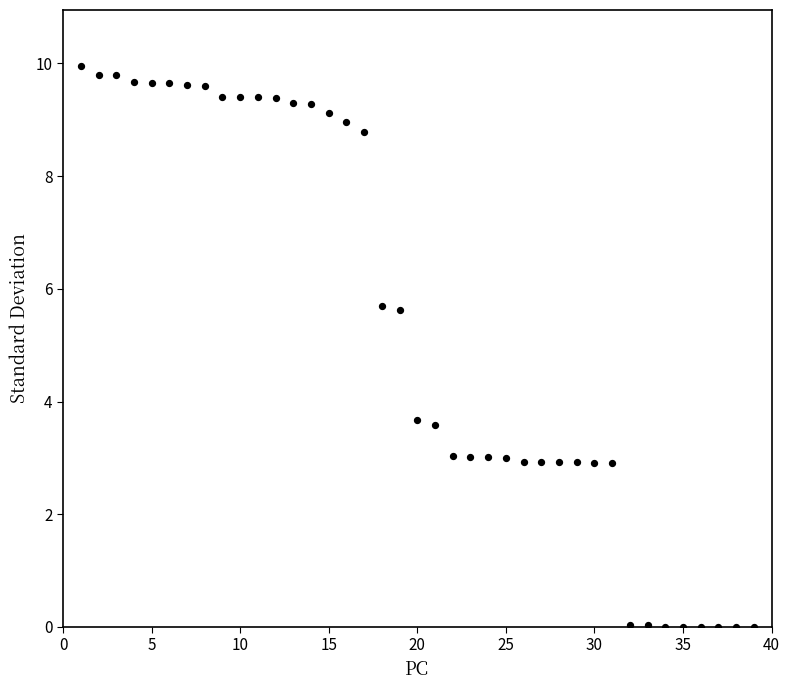

What is the range of X values (max minus min)?

38.0